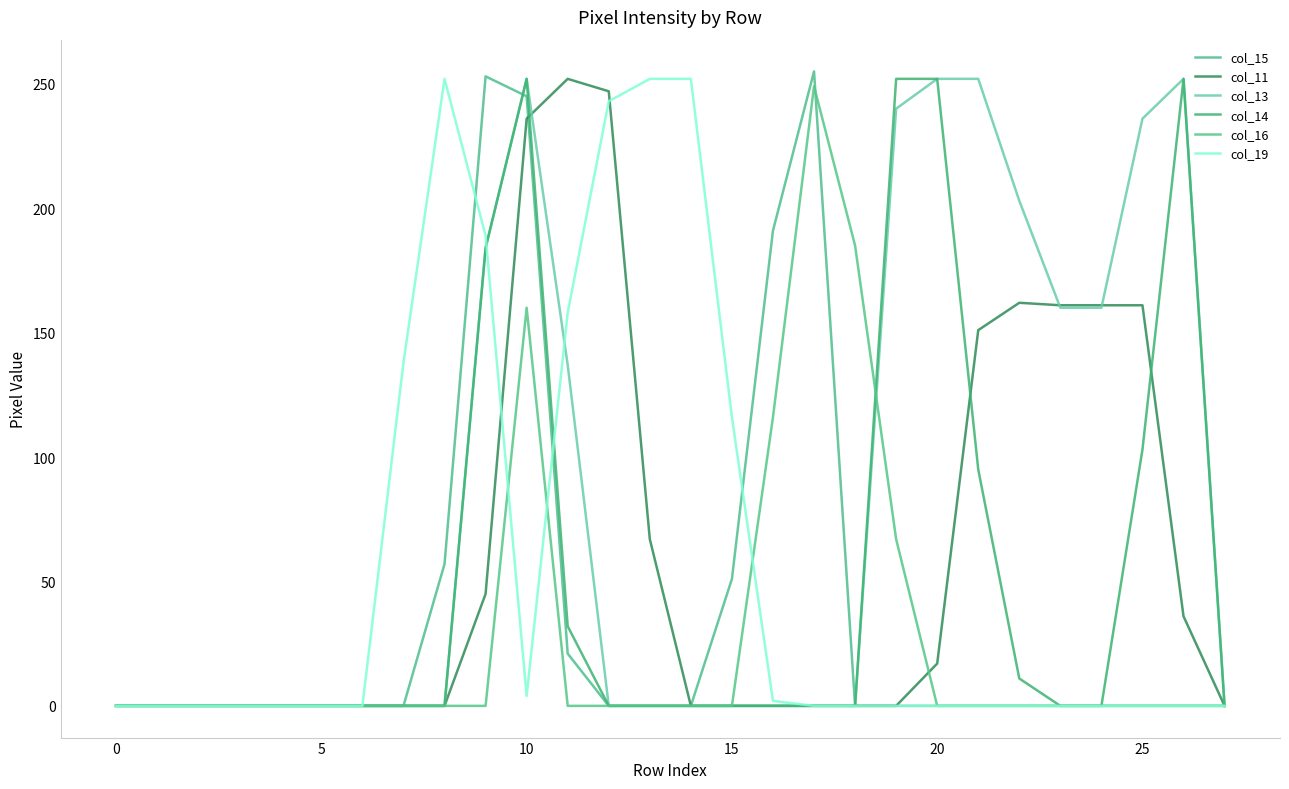

True or false: col_16 and col_14 cross at least once.

True